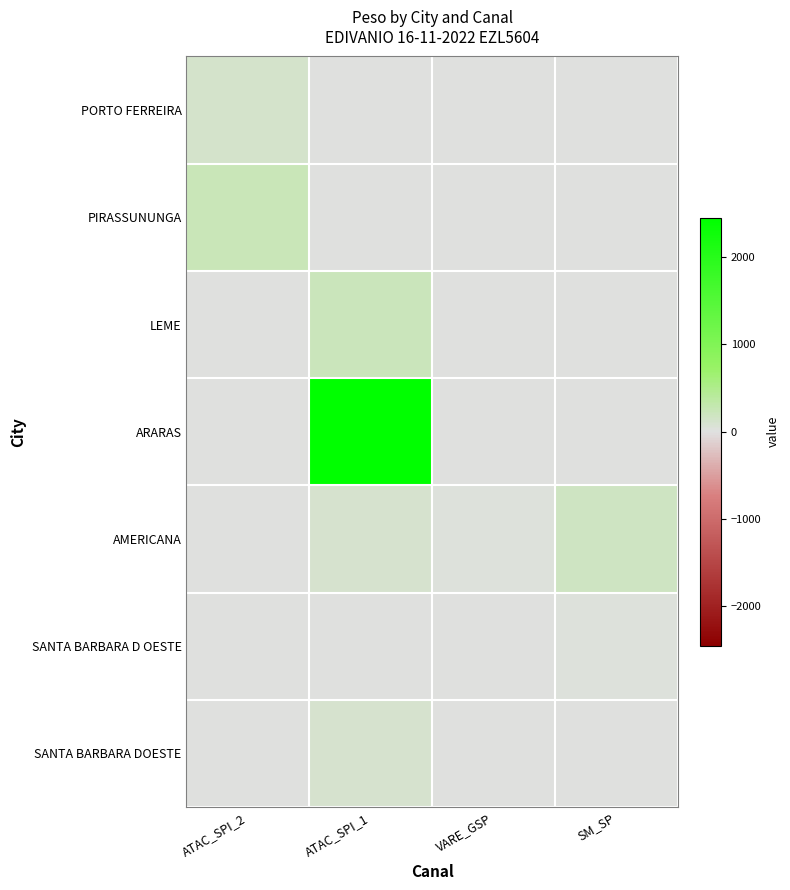

What is the difference between the highest and lowest values at VARE_GSP?

23.6